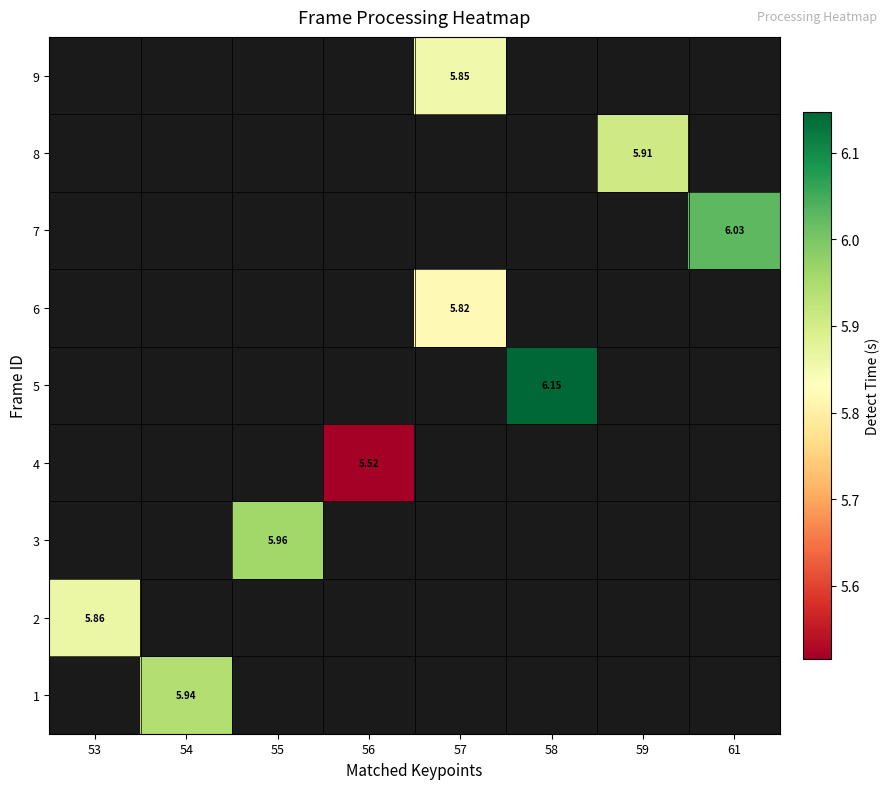

Which label corresponds to the largest value in the chart?

58